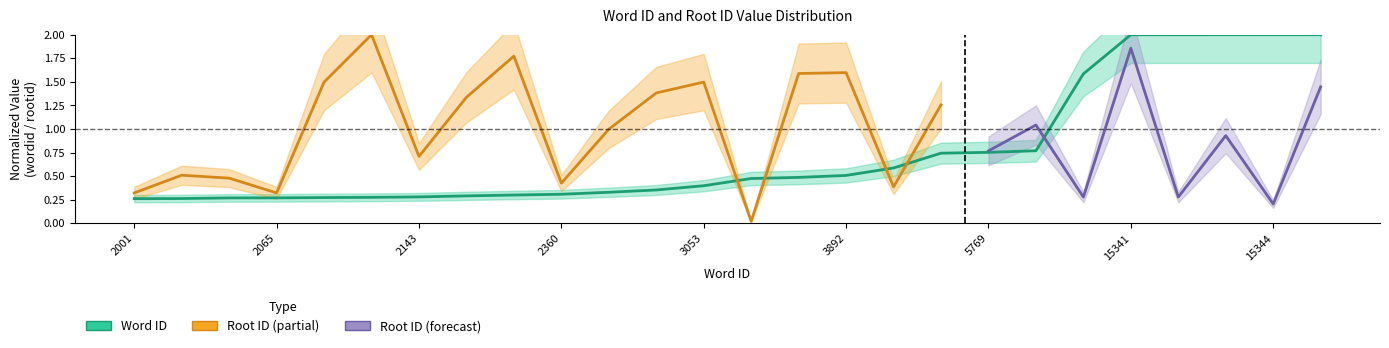

The value at 2296 is 0.4. True or false?

False